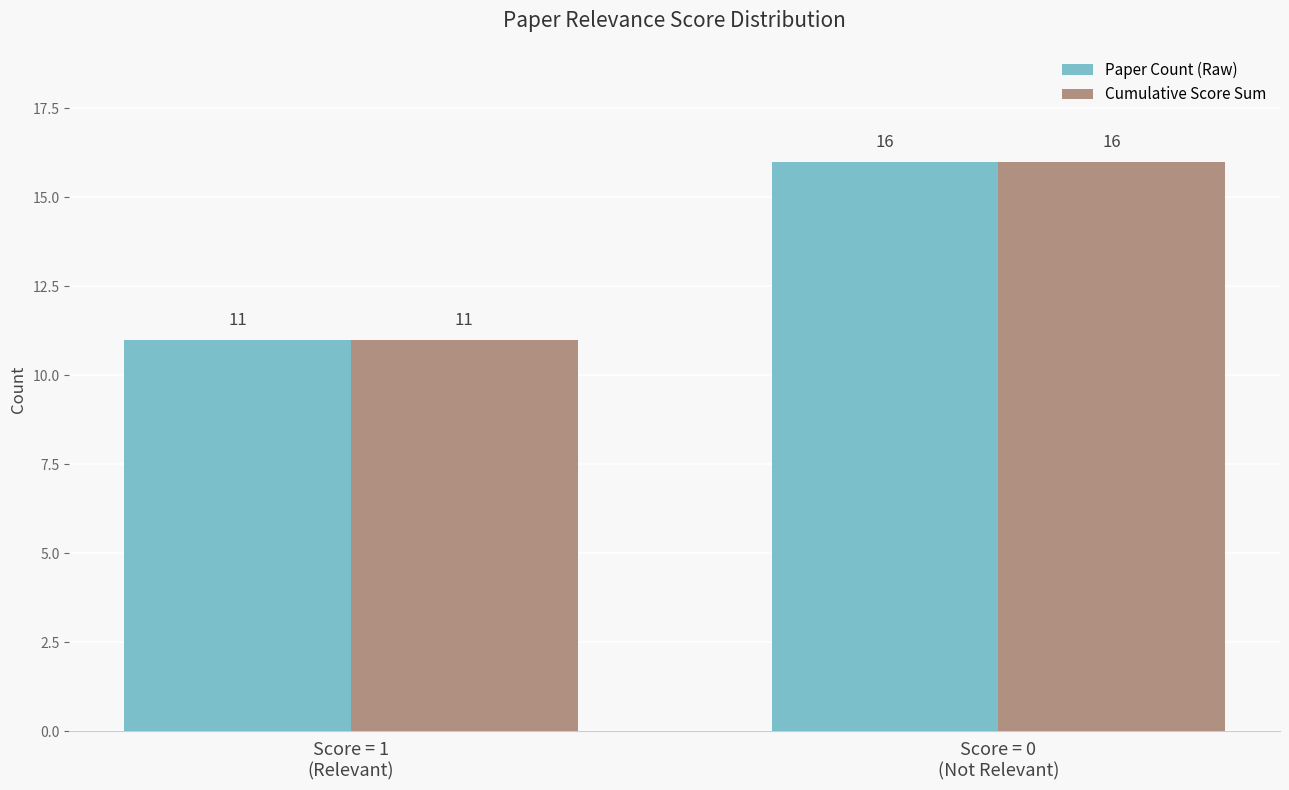

What is the difference between the Paper Count (Raw) values at Score = 0
(Not Relevant) and Score = 1
(Relevant)?

5